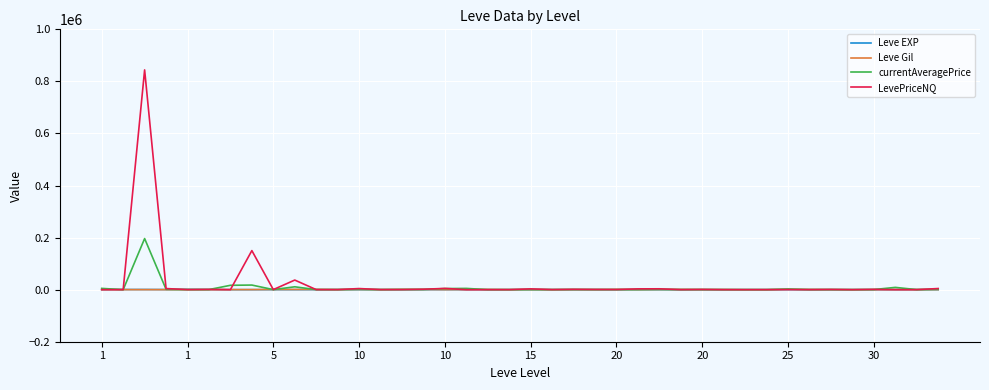

What is the maximum value for currentAveragePrice?

196318.3